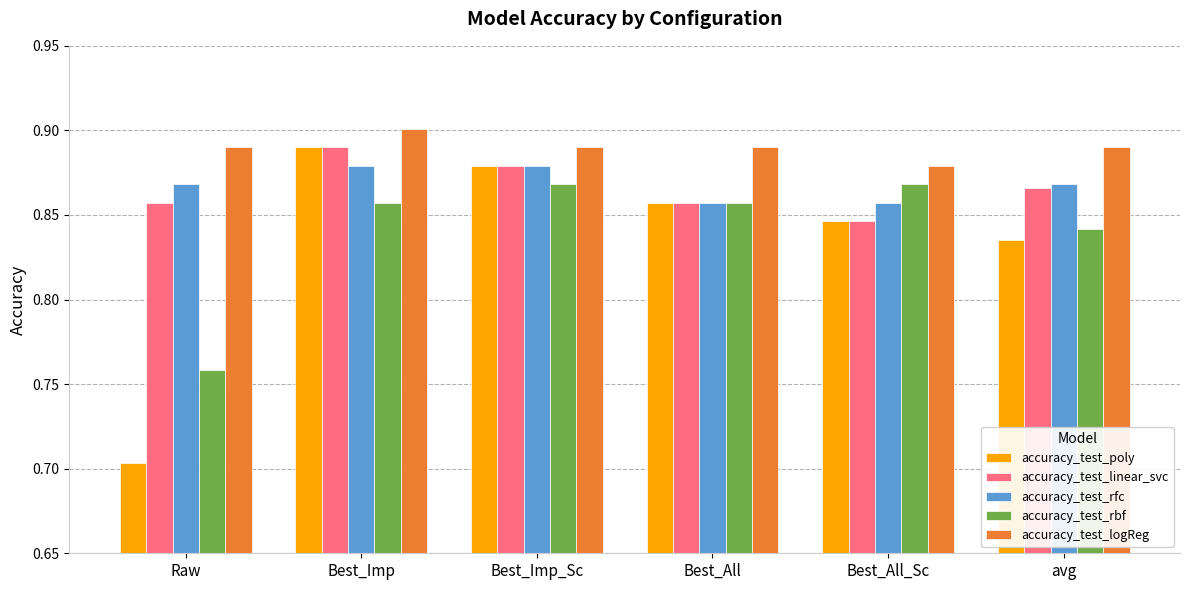

What is the total value across all series at Raw?

4.1